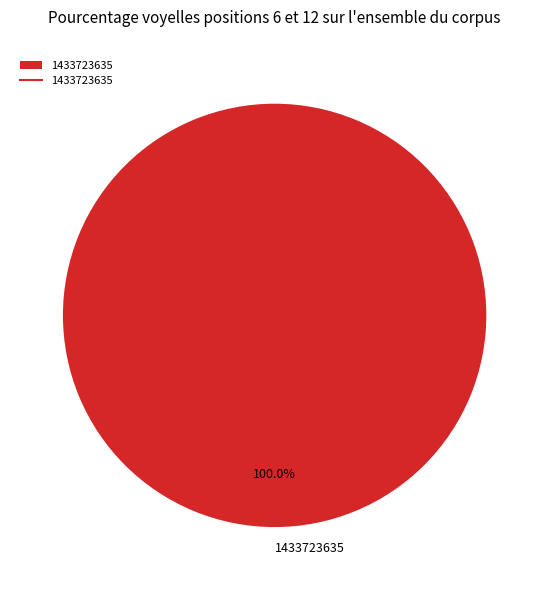

What is the majority slice?

1433723635